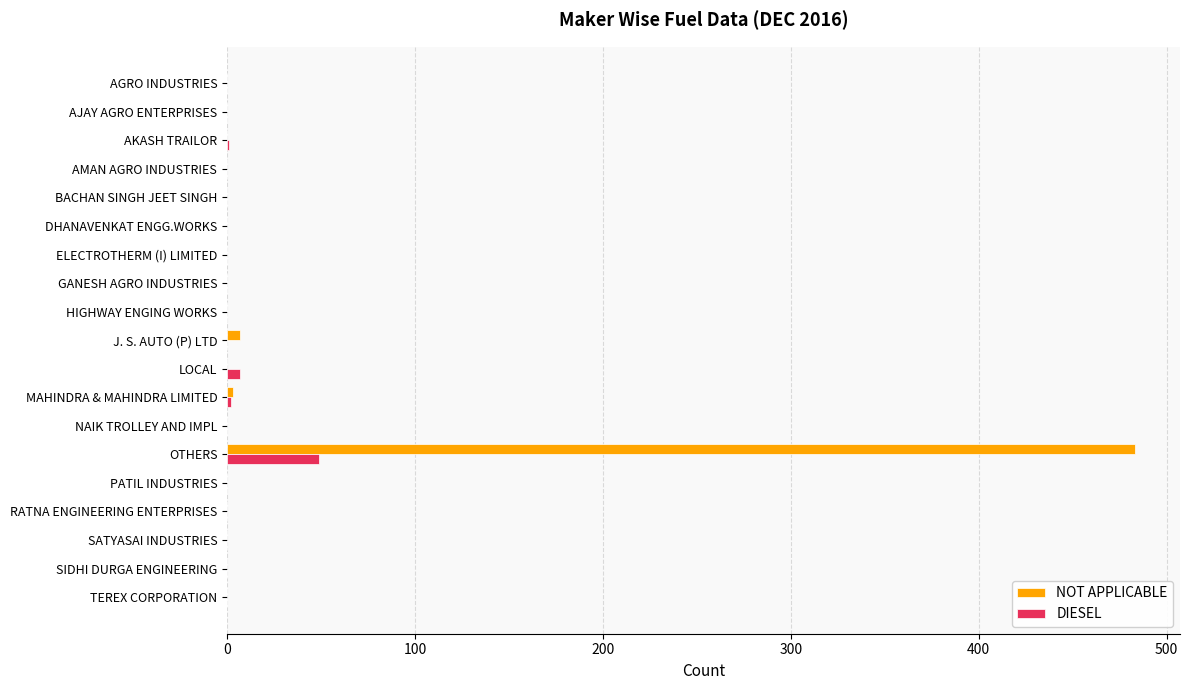

How many categories are shown in the chart?

19